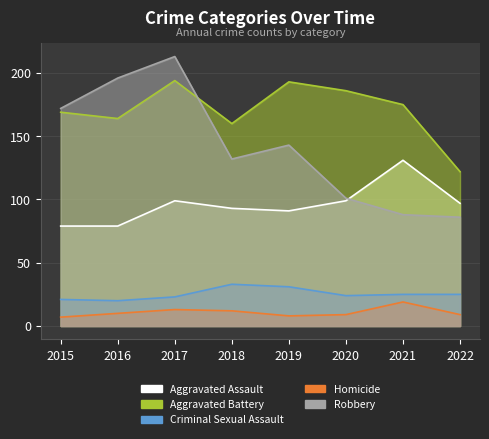

List the series in order of their peak value, highest first.

Robbery, Aggravated Battery, Aggravated Assault, Criminal Sexual Assault, Homicide